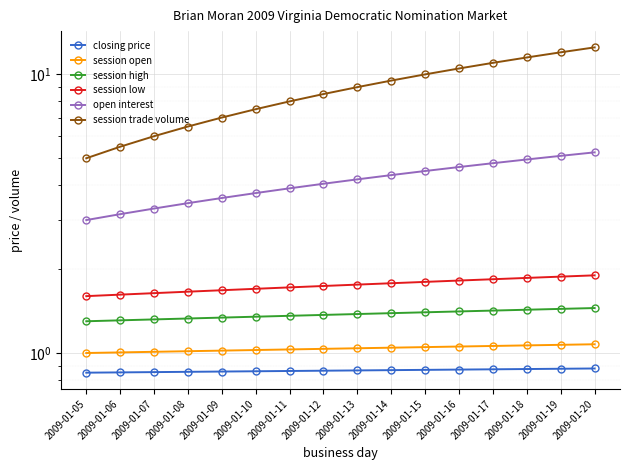

What is the average value of the session open series?

1.0